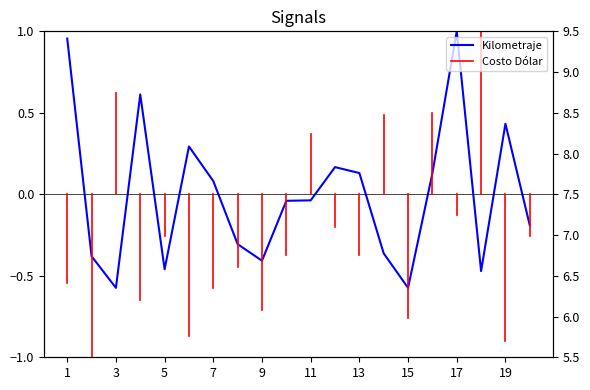

The Kilometraje series shows -0.5 at 18. True or false?

True